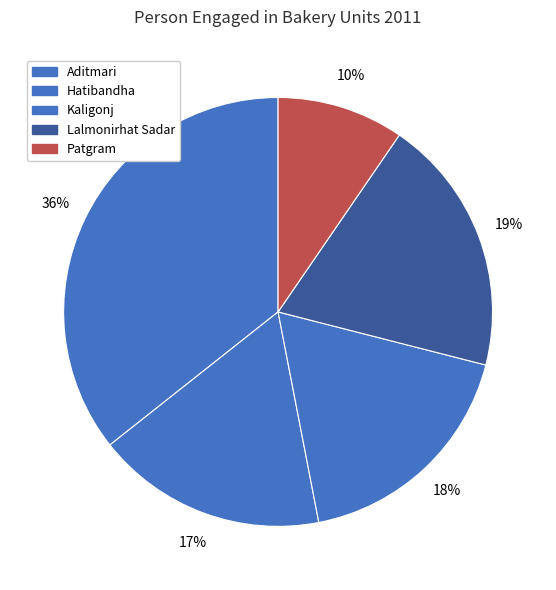

To the nearest percent, what is the combined percentage of Hatibandha and Aditmari?

53%